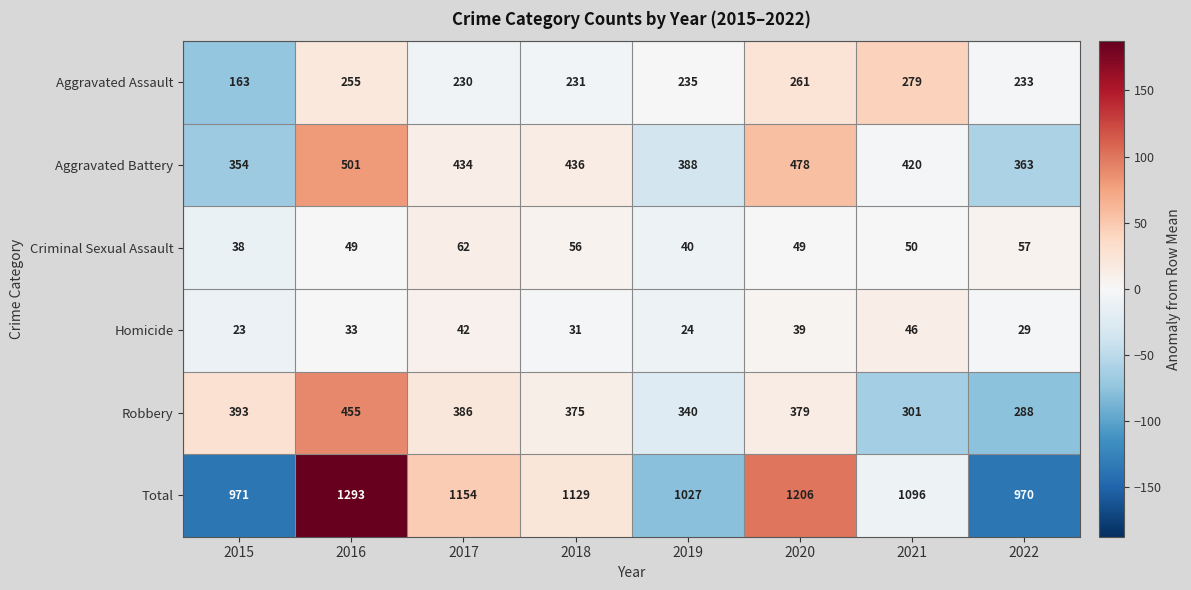

What value does the Total series have at 2020?

1206